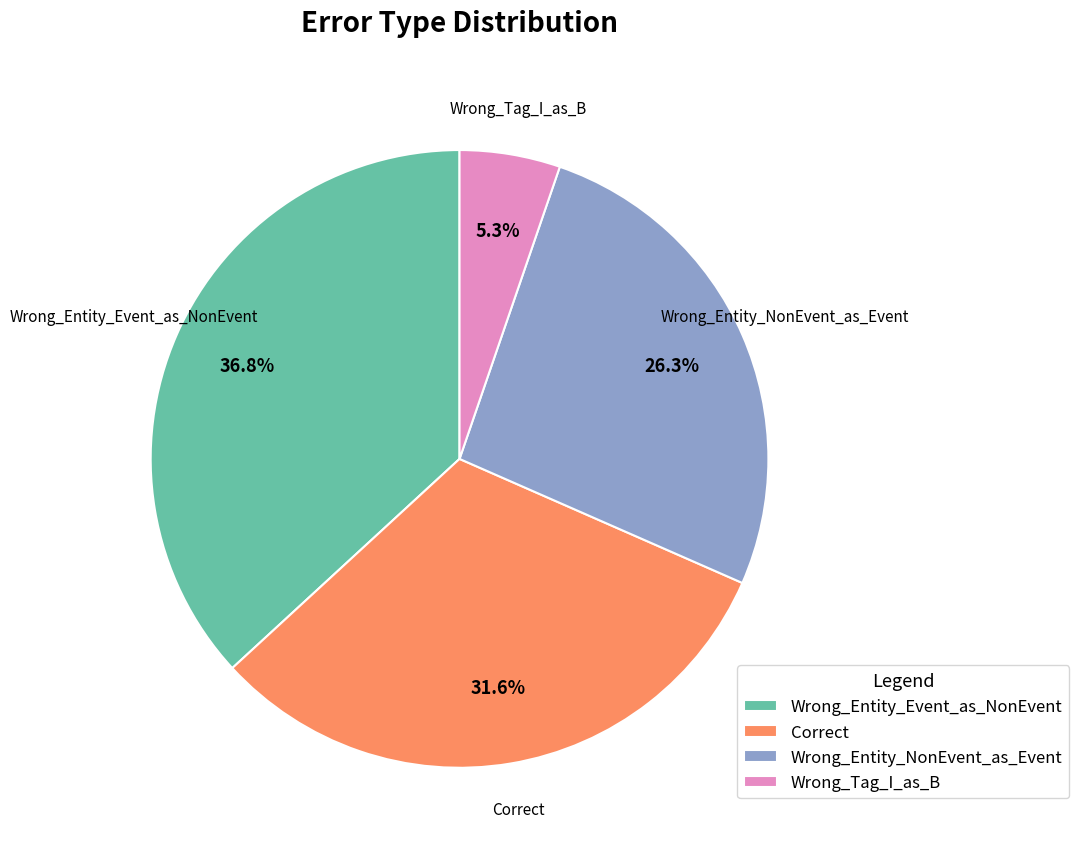

What is the largest slice in the pie chart?

Wrong_Entity_Event_as_NonEvent